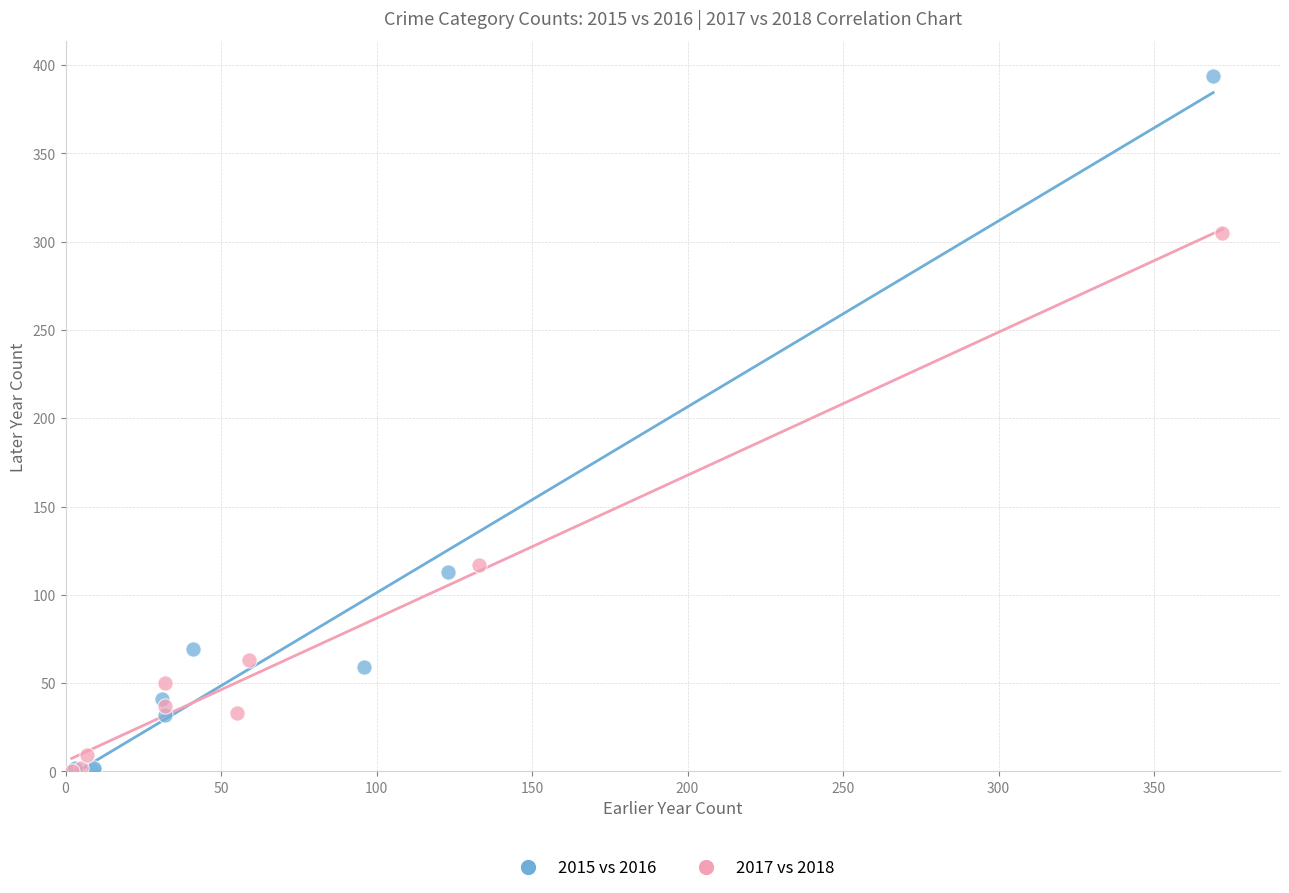

Which series has the largest Y range (max minus min)?

2015 vs 2016